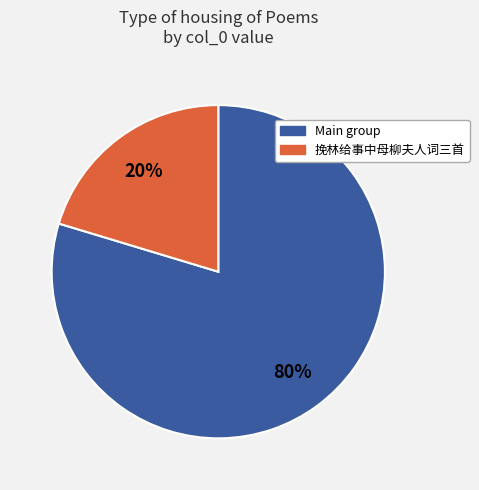

Does any single category account for the majority?

Yes